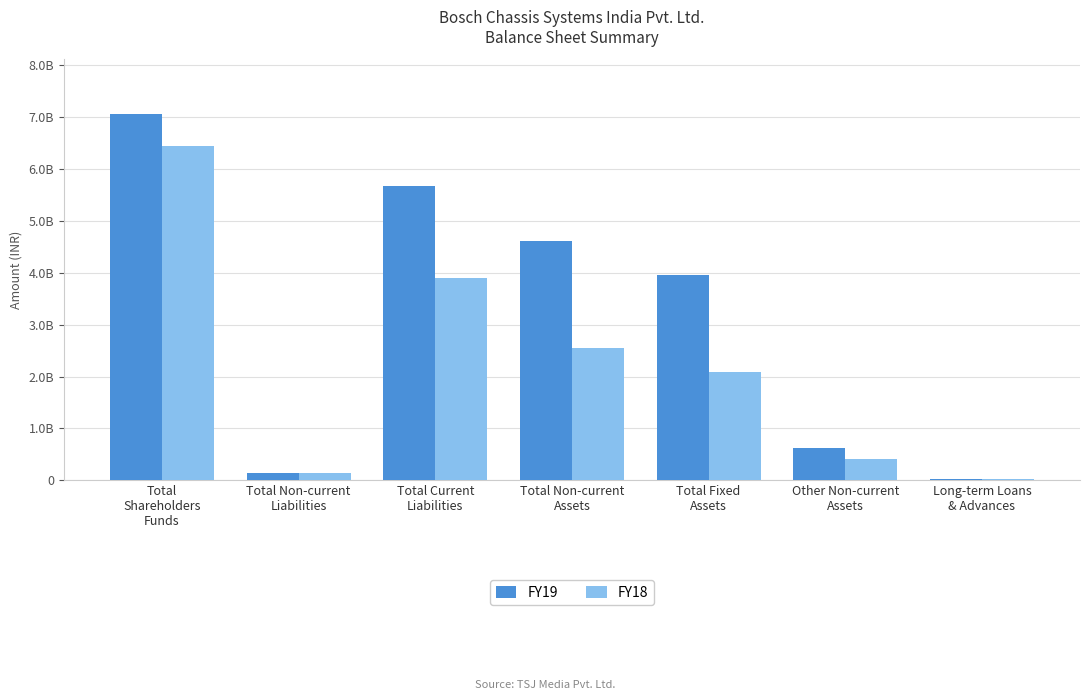

The value of FY19 at Long-term Loans
& Advances is 33400000. True or false?

True